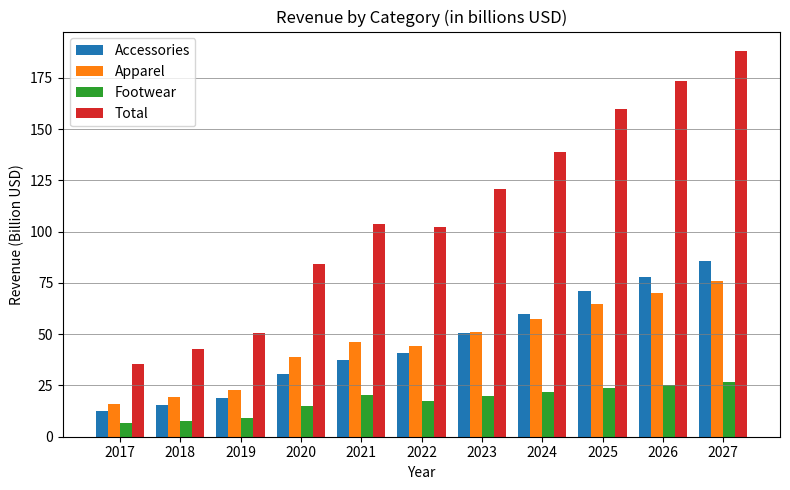

What is the difference between the maximum and minimum values in the Accessories series?

72.7